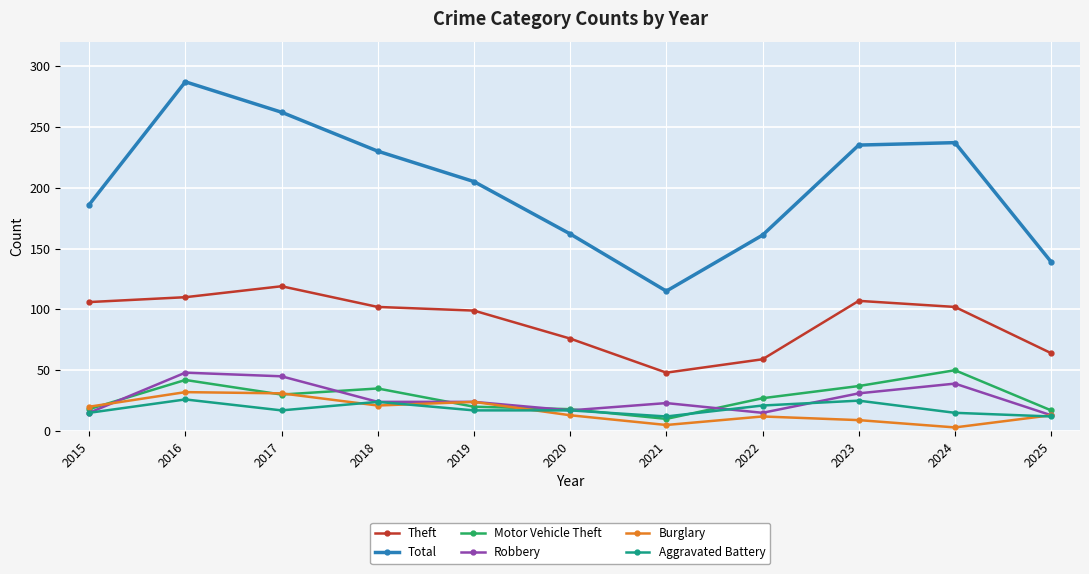

What is the value of the Motor Vehicle Theft point at the 11th from the left?

17